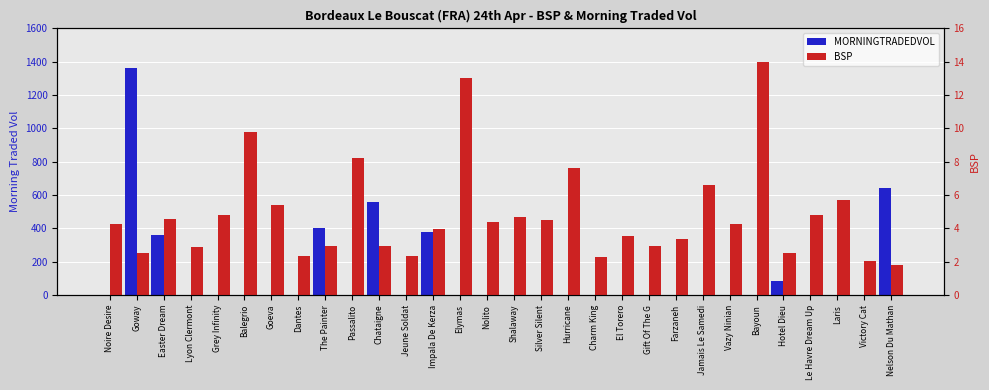

Between Goway and Impala De Kerza, which series saw the biggest shift?

MORNINGTRADEDVOL